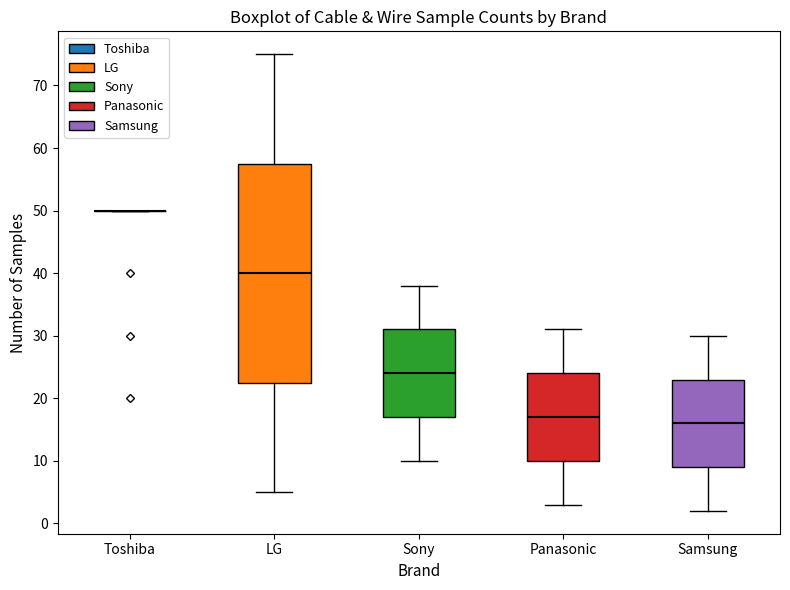

Reading left to right, transcribe this box plot: for each box, give where its median line is, the range the box spans, and where its two whiskers end, as read against the y-axis. The values are not printed on the chart, so give them approximately, as read against the axis.

Toshiba: box collapsed to a line at 50, whiskers 50 to 50
LG: median 40, box 23 to 58, whiskers 5 to 75
Sony: median 24, box 17 to 31, whiskers 10 to 38
Panasonic: median 17, box 10 to 24, whiskers 3 to 31
Samsung: median 16, box 9 to 23, whiskers 2 to 30